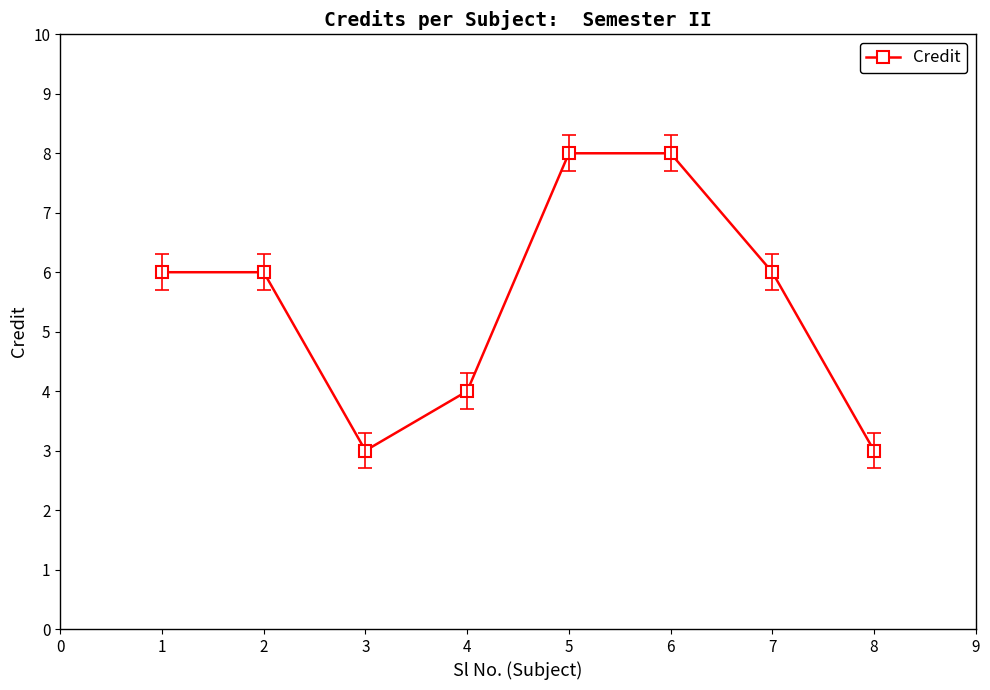

What is the difference between the second highest and minimum values?

5